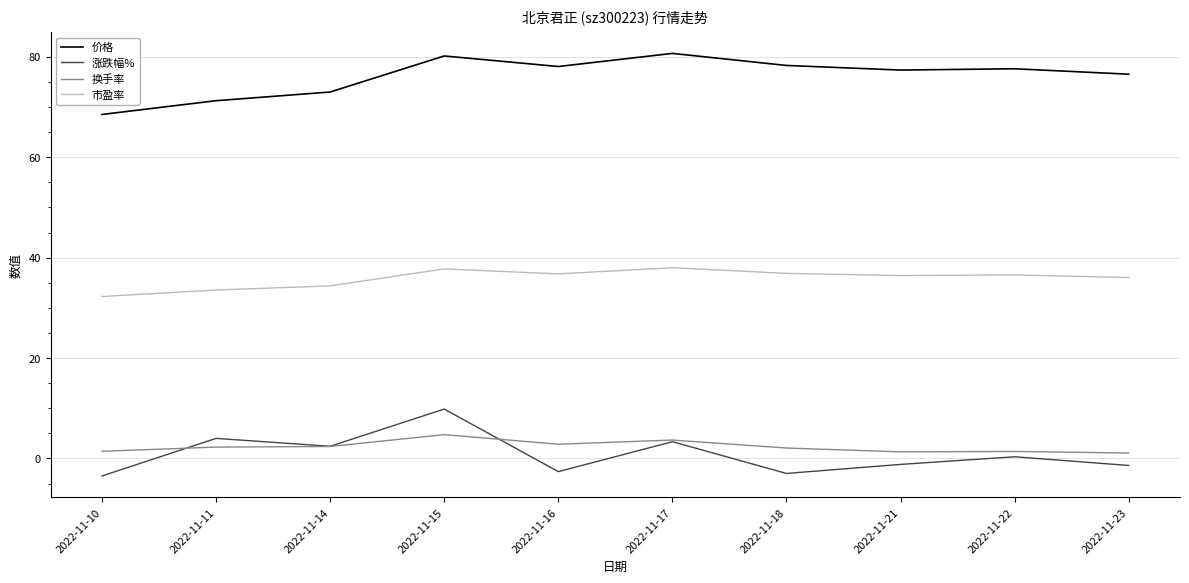

What is the sum of all 价格 values?

761.4